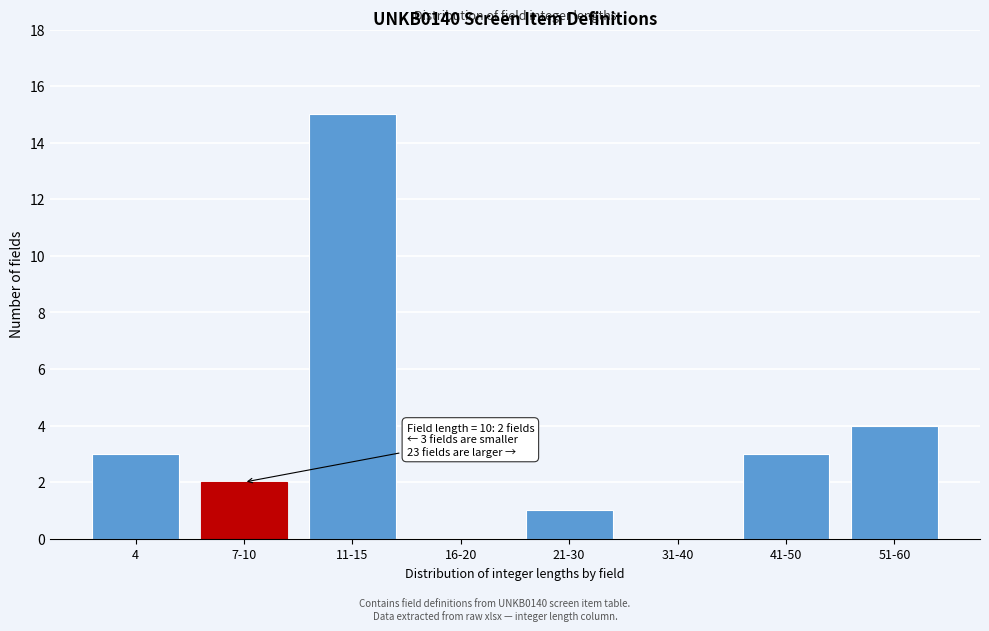

Reading left to right, extract all data points from this chart.

4=3	7-10=2	11-15=15	16-20=0	21-30=1	31-40=0	41-50=3	51-60=4